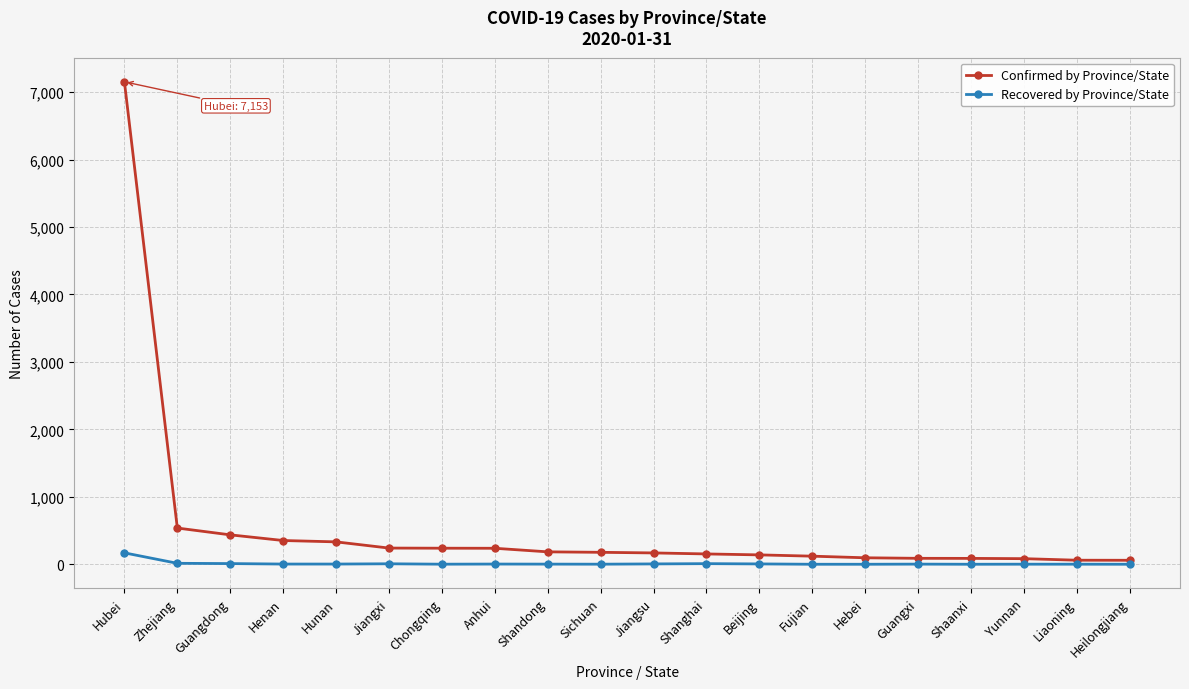

Which series has the largest total across all categories?

Confirmed by Province/State